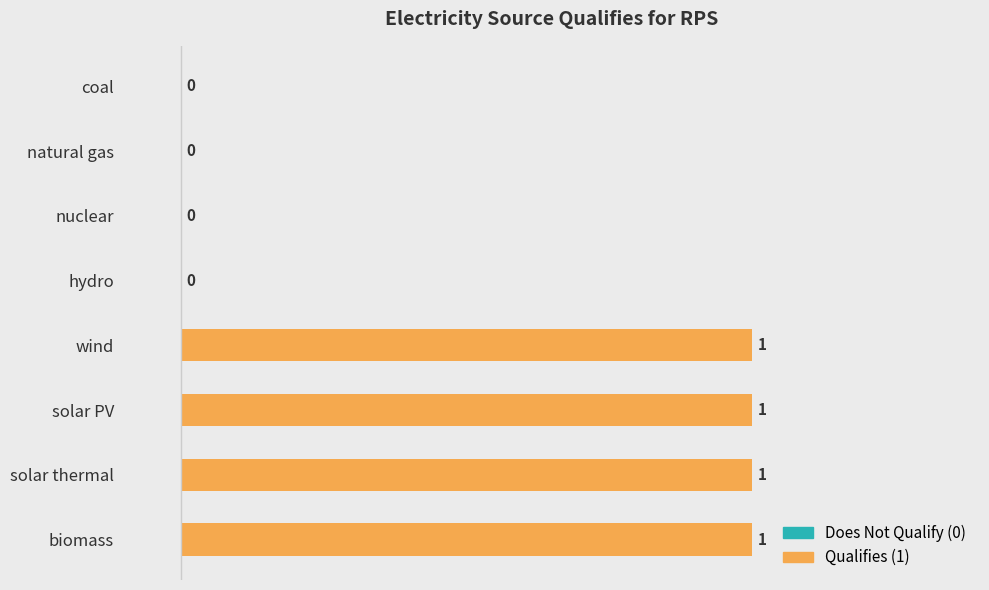

Reading left to right, extract all data points from this chart.

0	0	0	0	1	1	1	1